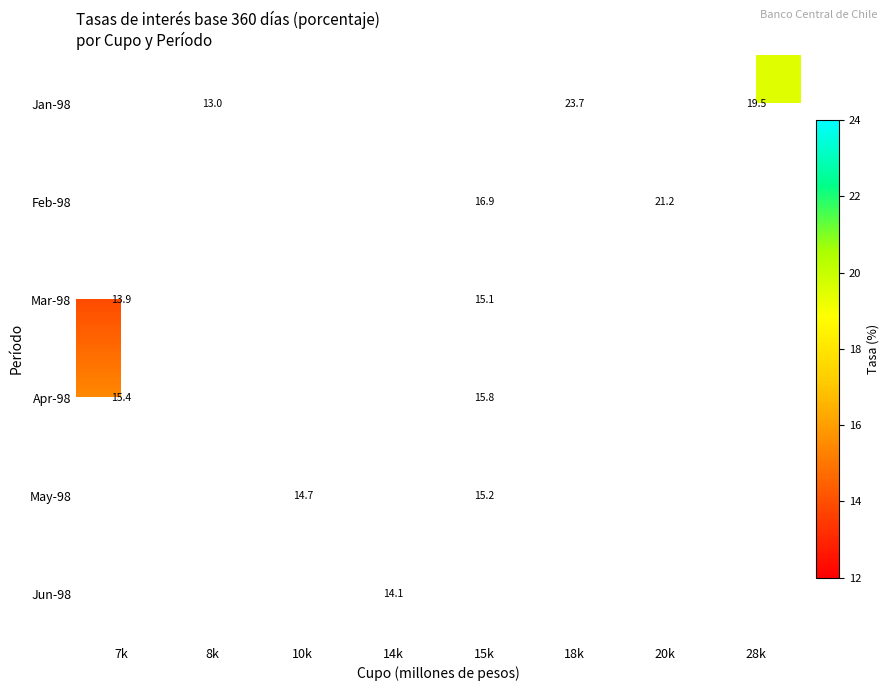

What is the minimum value shown in the chart?

13.0